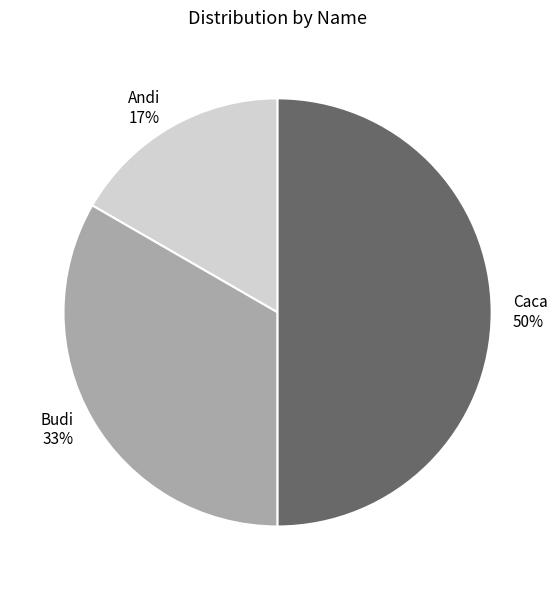

Do Caca and Andi together represent more than half of the pie?

Yes